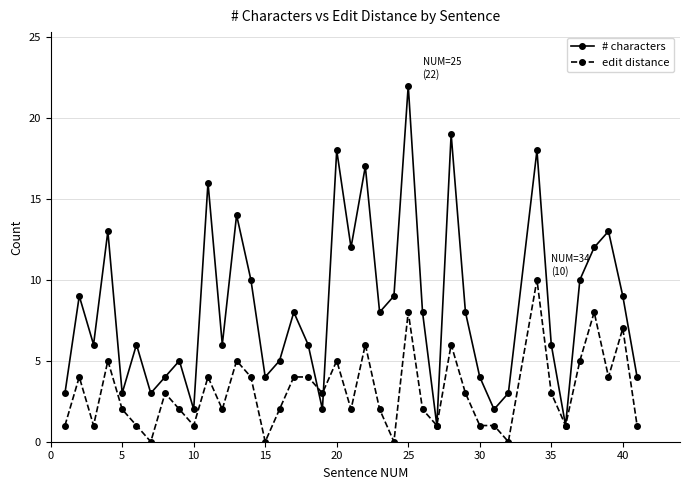

What is the value of the # characters point at the 27th from the left?

1